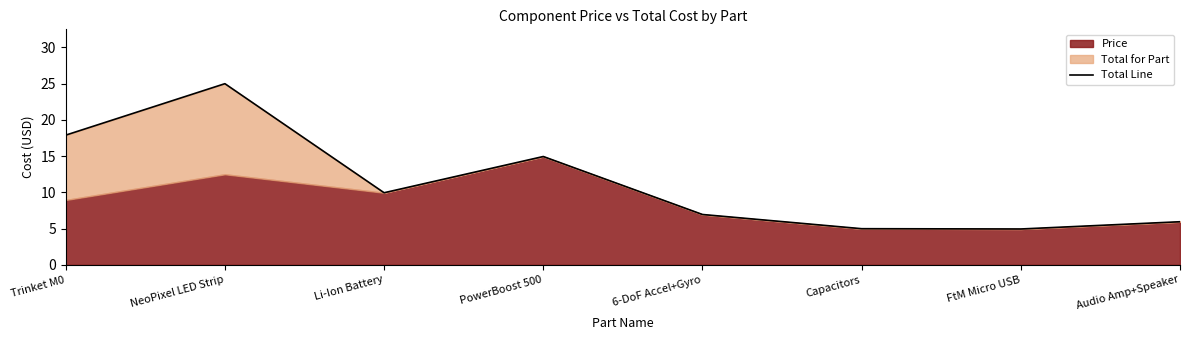

Reading right to left, transcribe all the data shown in this chart.

6.0	5.0	5.0	7.0	14.9	9.9	25.0	17.9